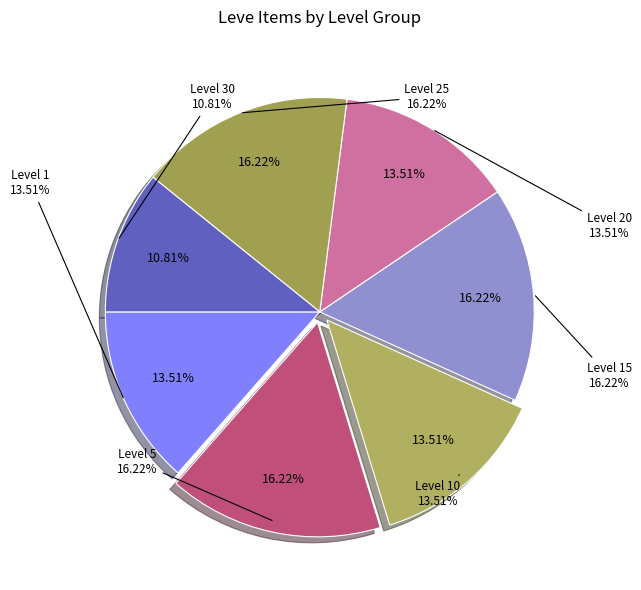

Rank the categories by value from highest to lowest.

Level 5, Level 15, Level 25, Level 1, Level 10, Level 20, Level 30